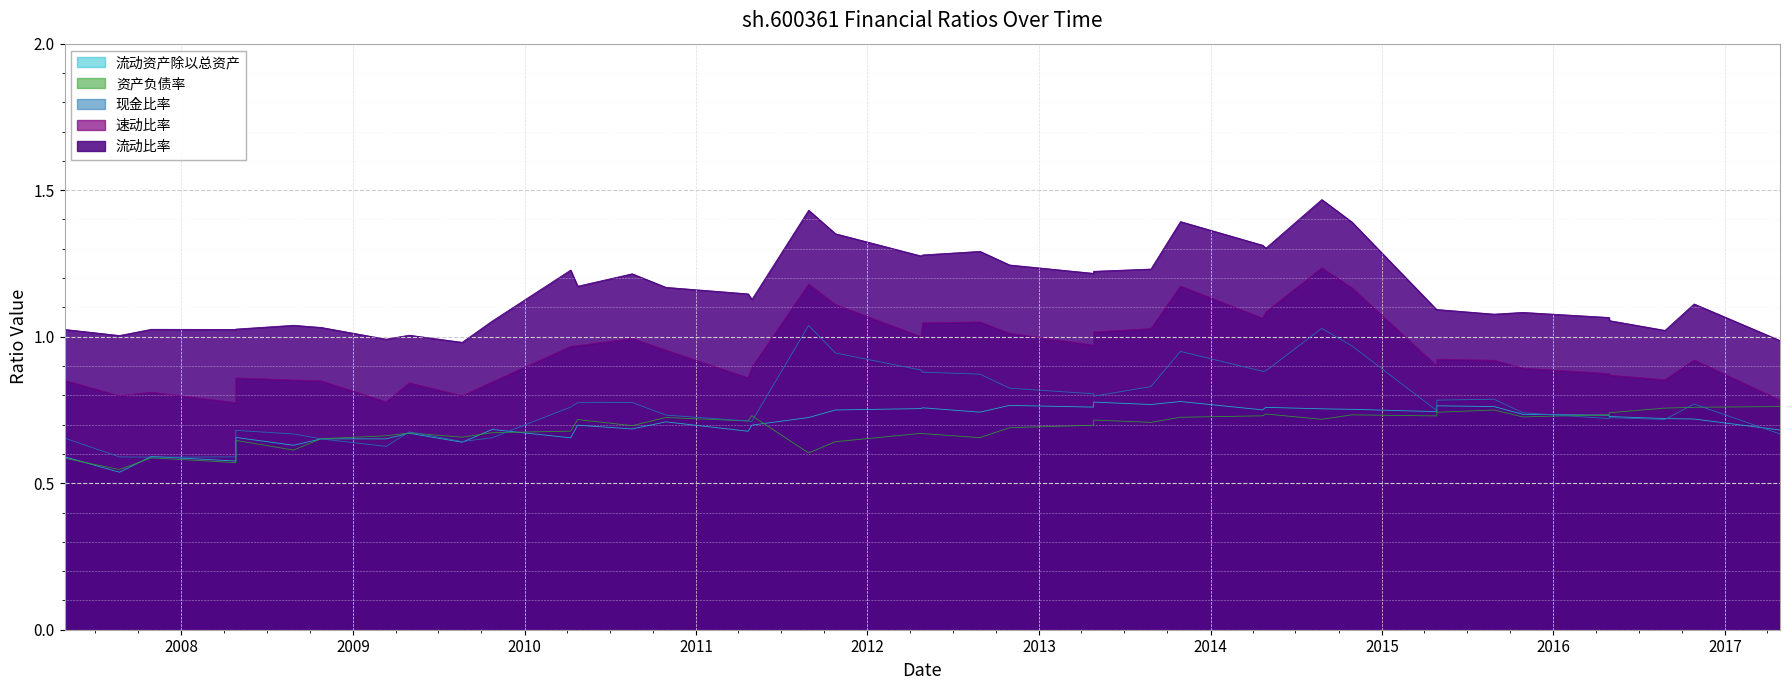

What is the approximate value of 现金比率 at 2013-04-27?

0.8